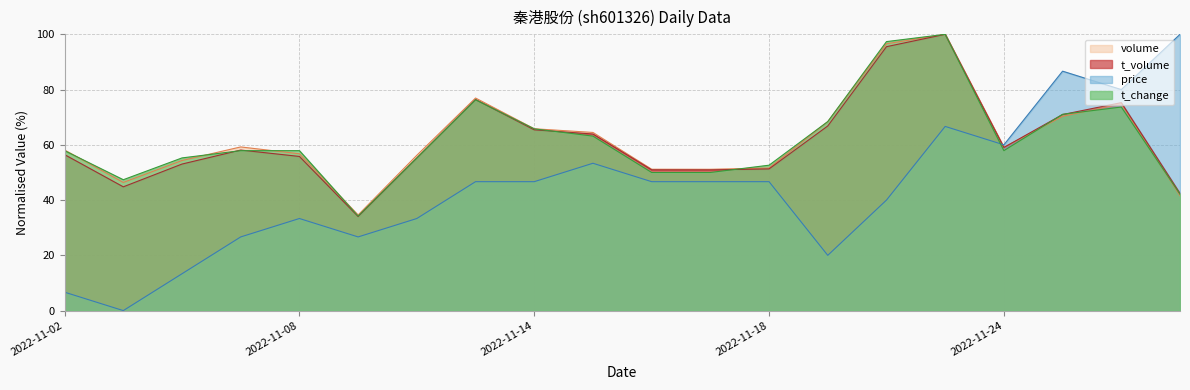

Reading left to right, what are all the values shown in this chart?

price: 6.7	0.0	13.3	26.7	33.3	26.7	33.3	46.7	46.7	53.3	46.7	46.7	46.7	20.0	40.0	66.7	60.0	86.7	80.0	100.0
t_change: 57.9	47.4	55.3	57.9	57.9	34.2	55.3	76.3	65.8	63.2	50.0	50.0	52.6	68.4	97.4	100.0	57.9	71.1	73.7	42.1
t_volume: 56.5	44.8	53.0	58.1	55.8	34.0	55.2	76.4	65.4	63.9	50.9	50.9	51.3	66.8	95.5	100.0	59.1	71.0	75.3	42.4
volume: 58.1	46.4	54.3	59.2	56.8	34.6	56.2	76.9	65.8	64.5	51.2	51.1	51.6	68.4	96.6	100.0	59.1	70.3	74.8	41.6